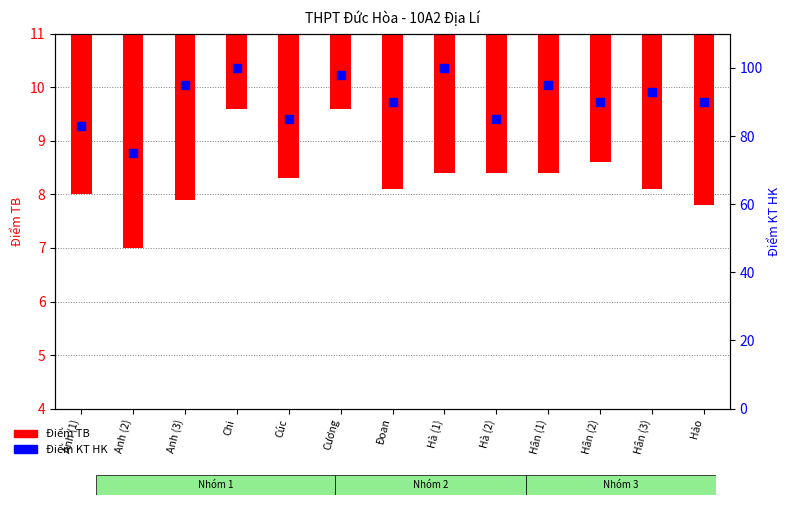

At which category is the sum across all series the highest?

Hà (1)